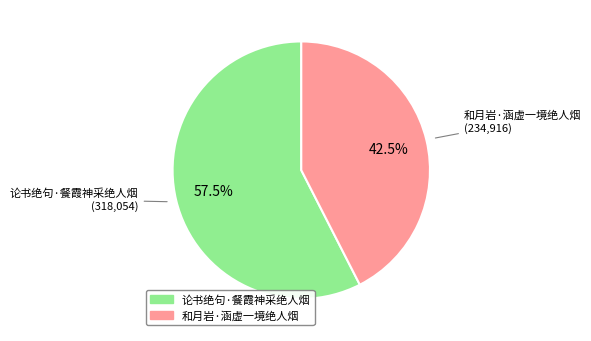

Which slice is the smallest?

和月岩·涵虚一境绝人烟